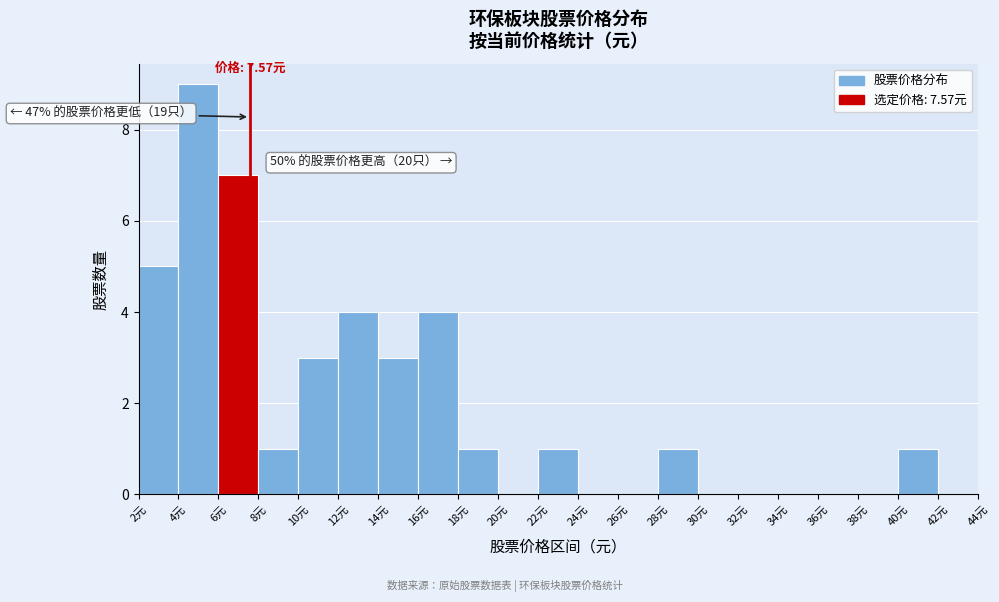

Over which range of the x-axis is the bar tallest?

4 to 6